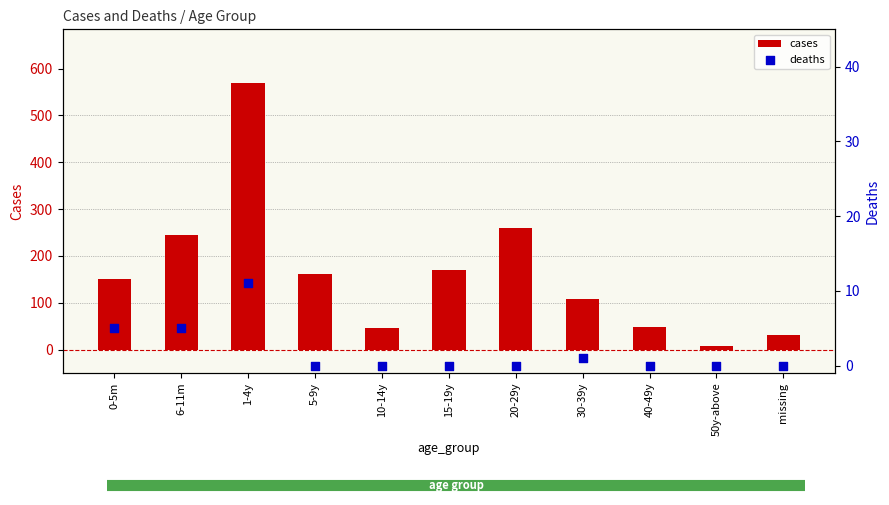

What are all the series names shown in the legend?

cases, deaths